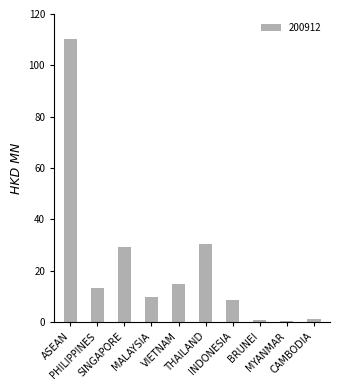

What is the difference between the values at ASEAN and MYANMAR?

110.0